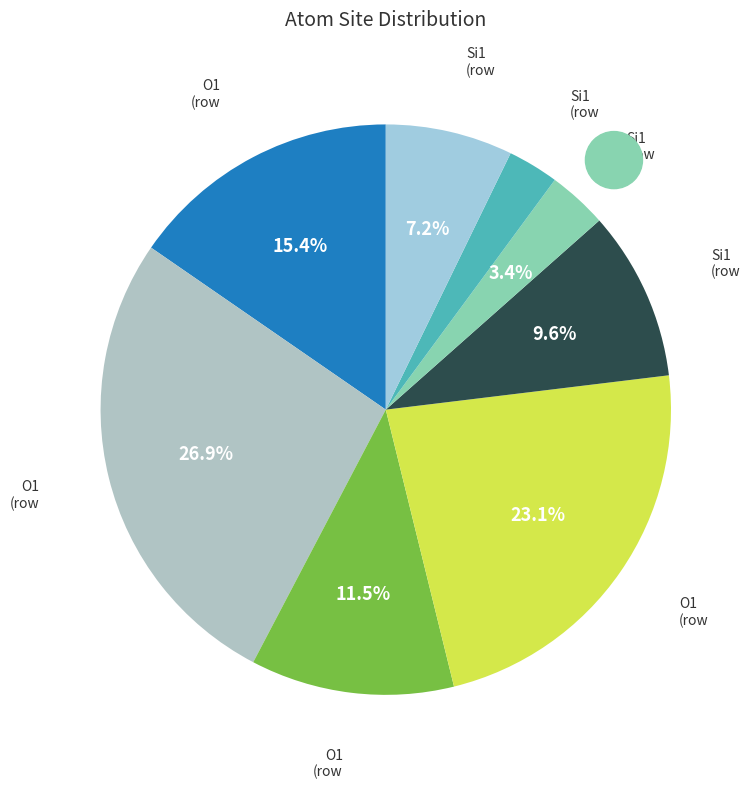

Count the number of slices in the pie.

8